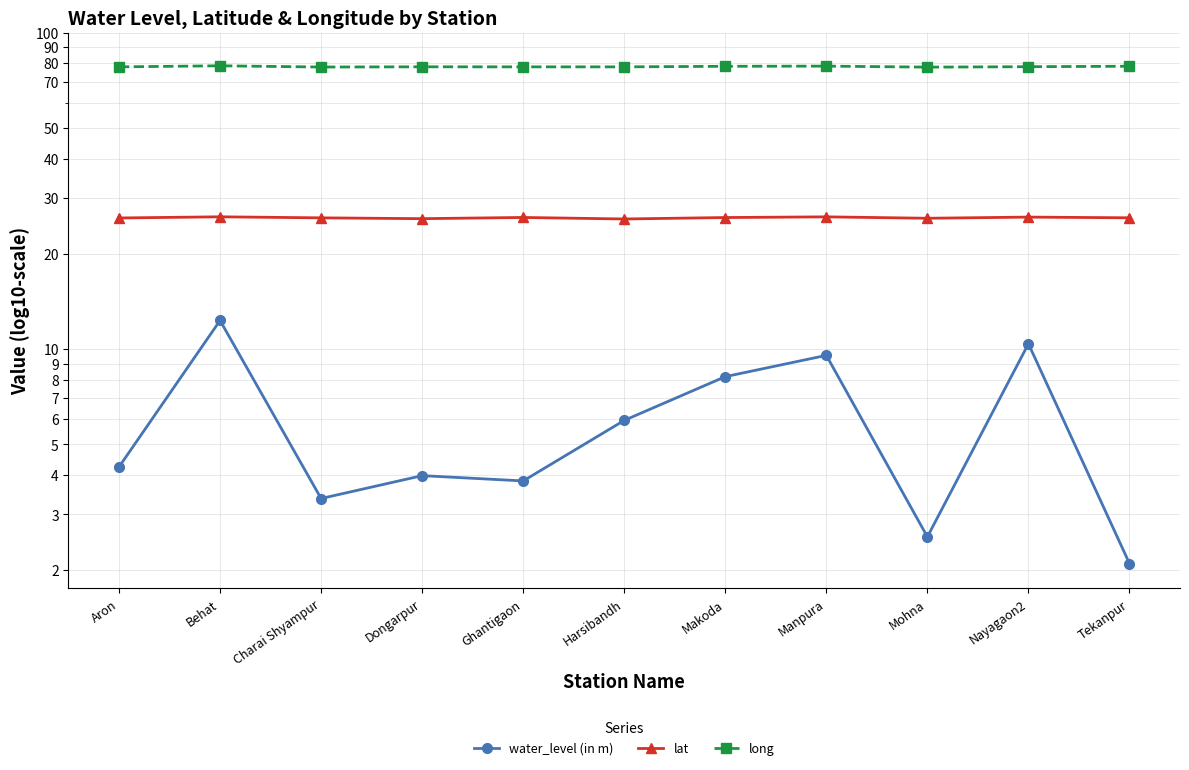

Does the chart have visible grid lines?

Yes